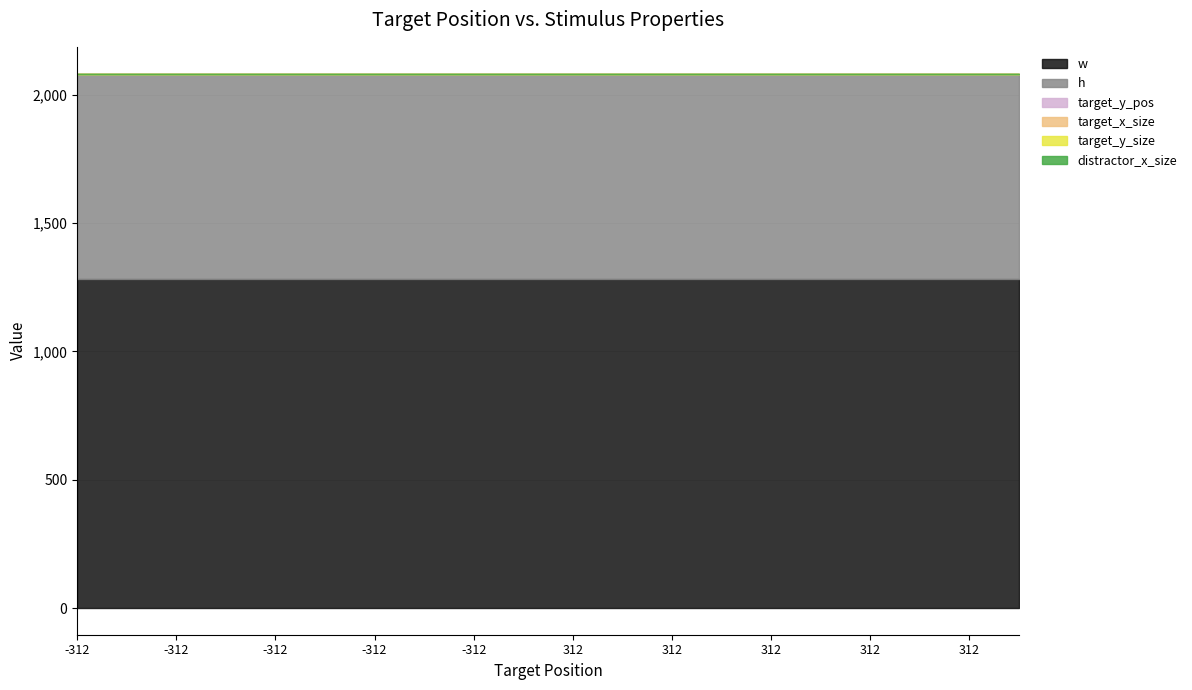

Reading left to right, what are all the values shown in this chart?

w: -312=1280.0	-312=1280.0	-312=1280.0	-312=1280.0	-312=1280.0	-312=1280.0	-312=1280.0	-312=1280.0	-312=1280.0	-312=1280.0	312=1280.0	312=1280.0	312=1280.0	312=1280.0	312=1280.0	312=1280.0	312=1280.0	312=1280.0	312=1280.0	312=1280.0
h: -312=800.0	-312=800.0	-312=800.0	-312=800.0	-312=800.0	-312=800.0	-312=800.0	-312=800.0	-312=800.0	-312=800.0	312=800.0	312=800.0	312=800.0	312=800.0	312=800.0	312=800.0	312=800.0	312=800.0	312=800.0	312=800.0
target_y_pos: -312=0.0	-312=0.0	-312=0.0	-312=0.0	-312=0.0	-312=0.0	-312=0.0	-312=0.0	-312=0.0	-312=0.0	312=0.0	312=0.0	312=0.0	312=0.0	312=0.0	312=0.0	312=0.0	312=0.0	312=0.0	312=0.0
target_x_size: -312=0.5	-312=0.5	-312=0.5	-312=0.5	-312=0.5	-312=0.5	-312=0.5	-312=0.5	-312=0.5	-312=0.5	312=0.5	312=0.5	312=0.5	312=0.5	312=0.5	312=0.5	312=0.5	312=0.5	312=0.5	312=0.5
target_y_size: -312=0.5	-312=0.5	-312=0.5	-312=0.5	-312=0.5	-312=0.5	-312=0.5	-312=0.5	-312=0.5	-312=0.5	312=0.5	312=0.5	312=0.5	312=0.5	312=0.5	312=0.5	312=0.5	312=0.5	312=0.5	312=0.5
distractor_x_size: -312=1.0	-312=1.0	-312=1.0	-312=1.0	-312=1.0	-312=1.0	-312=1.0	-312=1.0	-312=1.0	-312=1.0	312=1.0	312=1.0	312=1.0	312=1.0	312=1.0	312=1.0	312=1.0	312=1.0	312=1.0	312=1.0